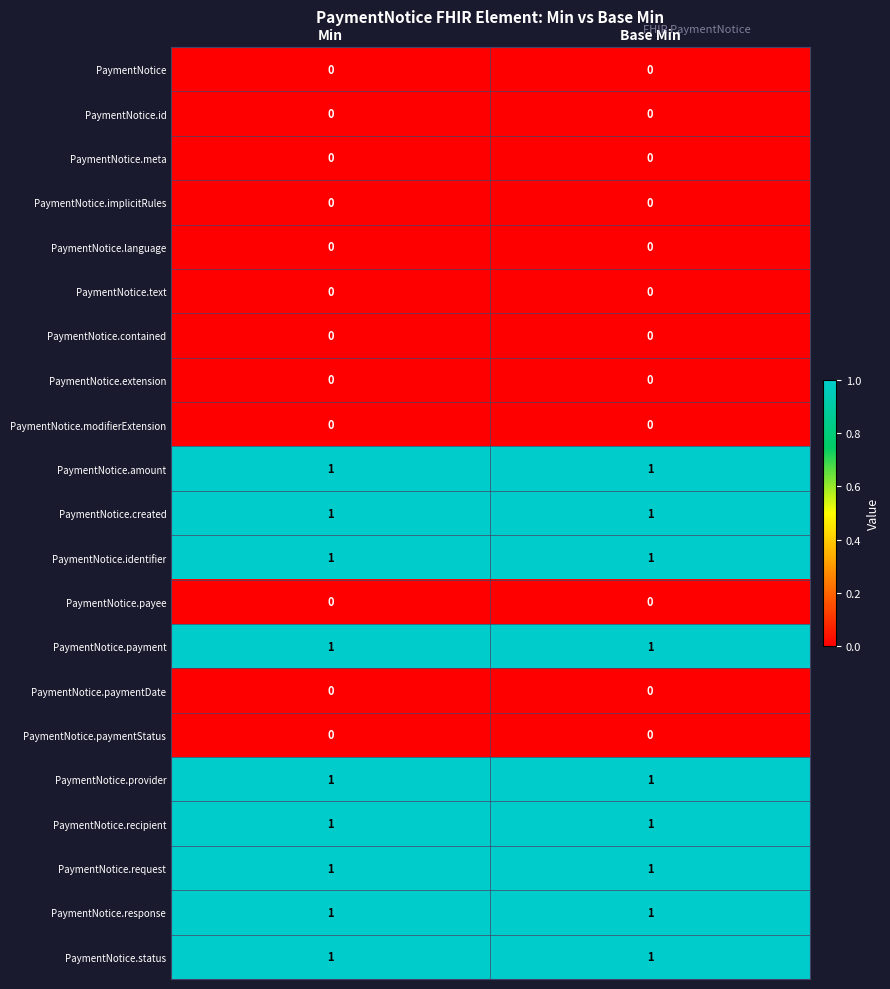

What is the total value across all series at Base Min?

9